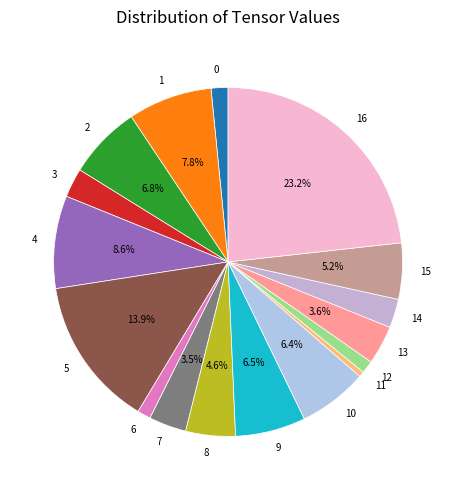

How many segments does this pie chart have?

17